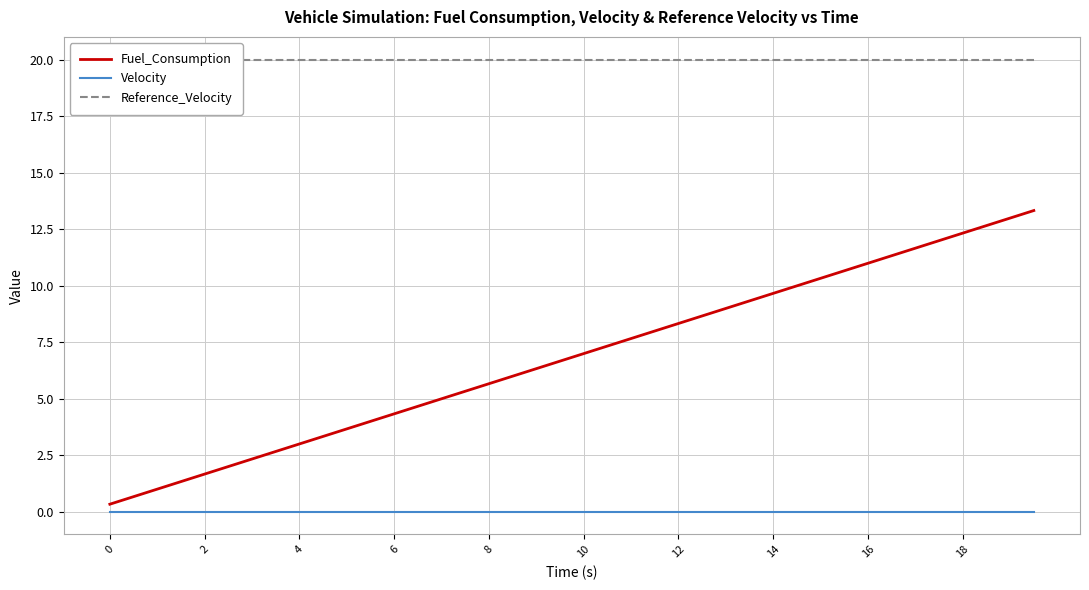

Is it true that Fuel_Consumption equals 0.3 at 0?

True